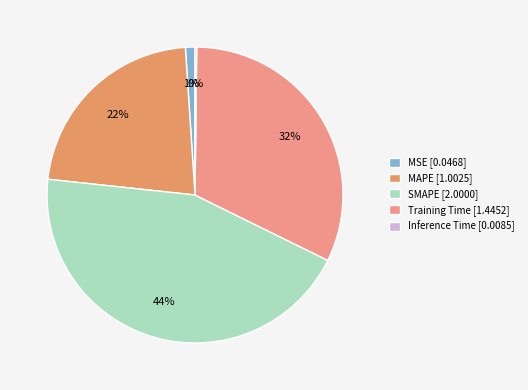

To the nearest percent, what portion does SMAPE represent?

44%